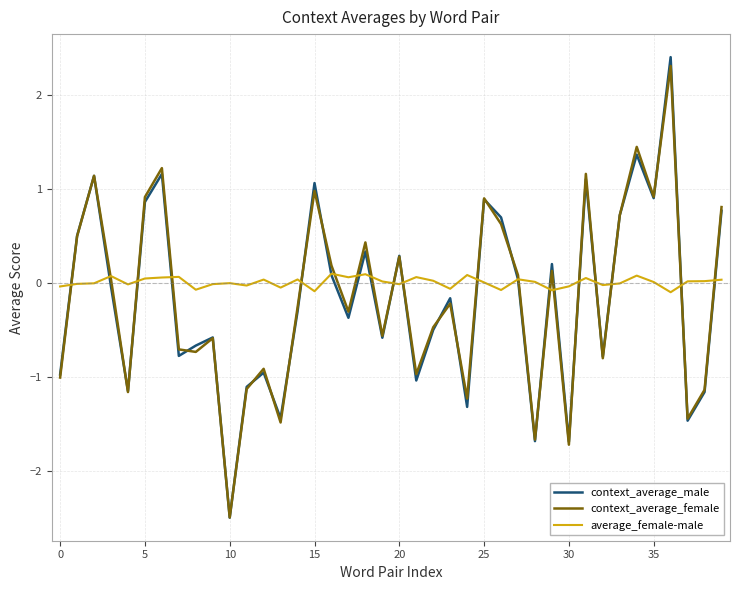

What is the smallest value displayed?

-2.5